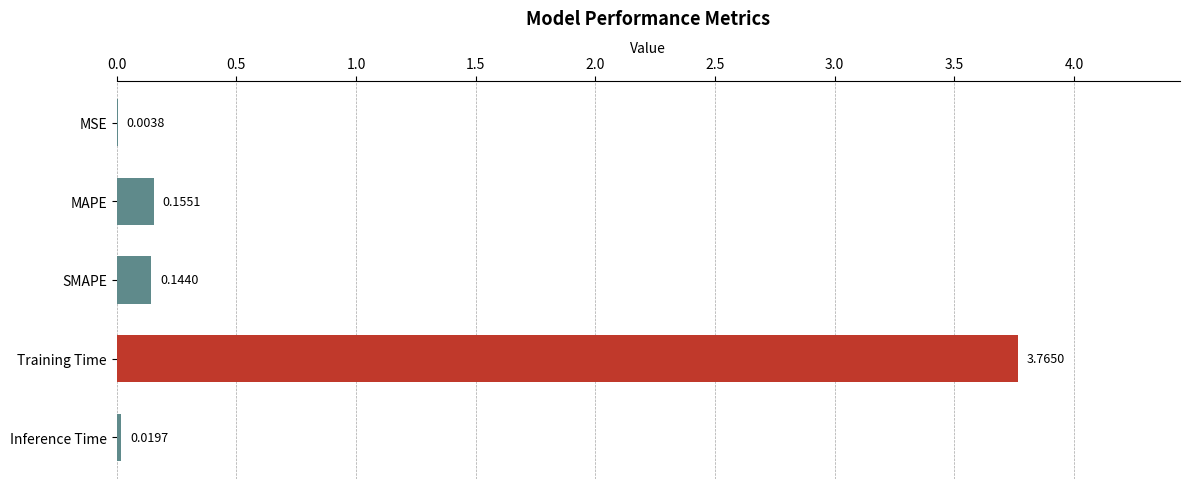

Which has a higher value, SMAPE or MAPE?

MAPE